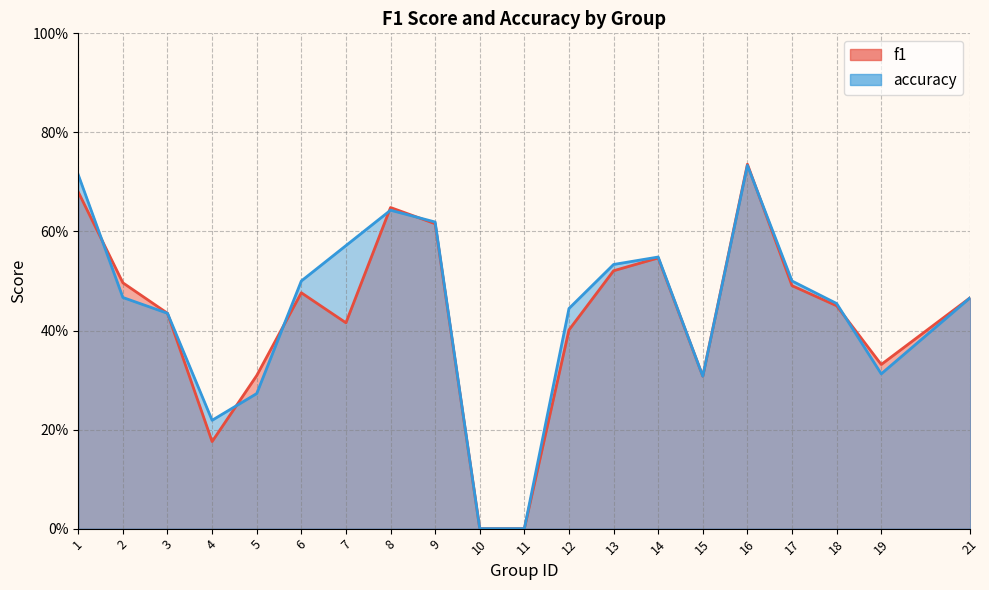

Which series has the largest total across all categories?

accuracy